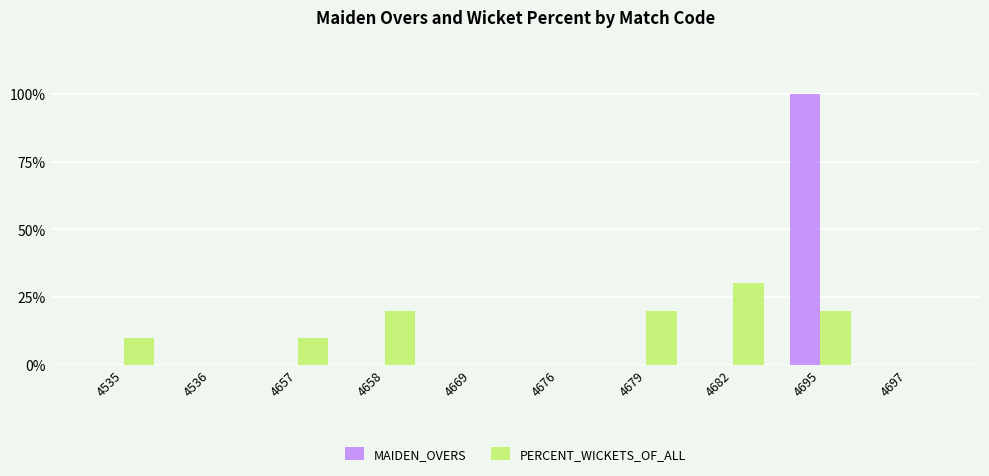

What is the difference between the maximum and minimum values in the PERCENT_WICKETS_OF_ALL series?

0.3